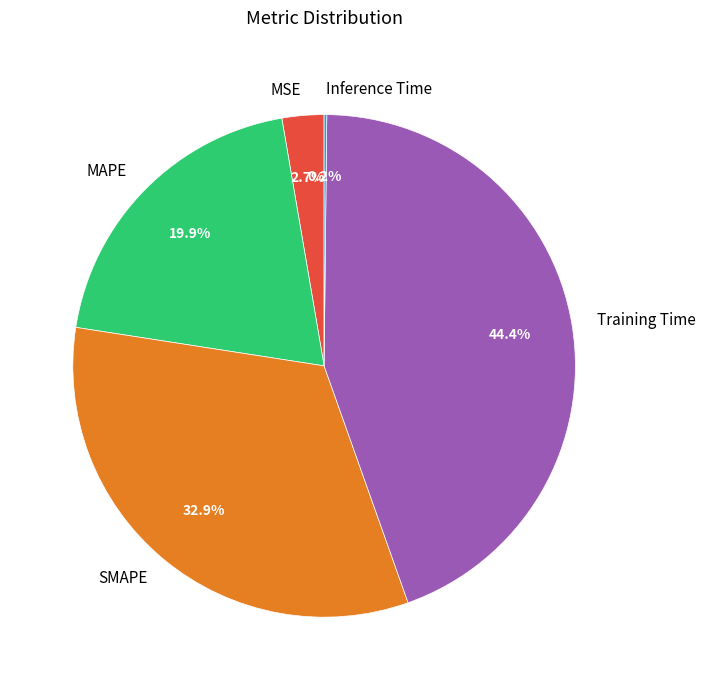

To the nearest percent, what percentage of the pie is Training Time?

44%